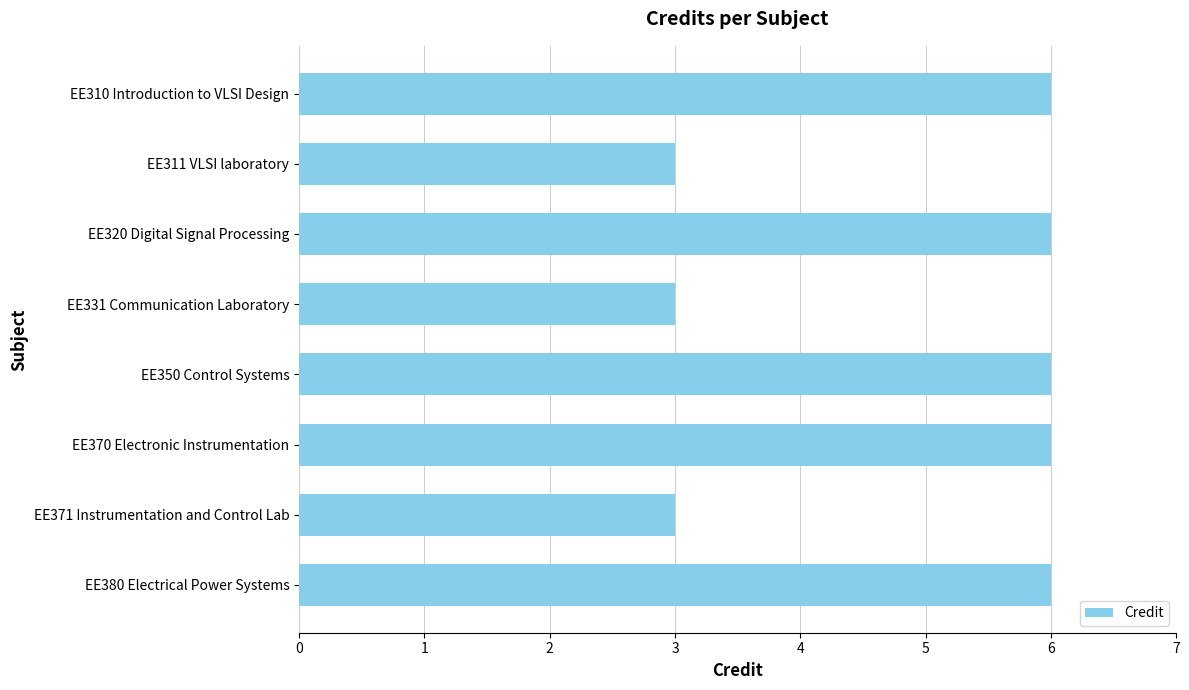

What is the label of the 1st bar from the top?

EE310 Introduction to VLSI Design